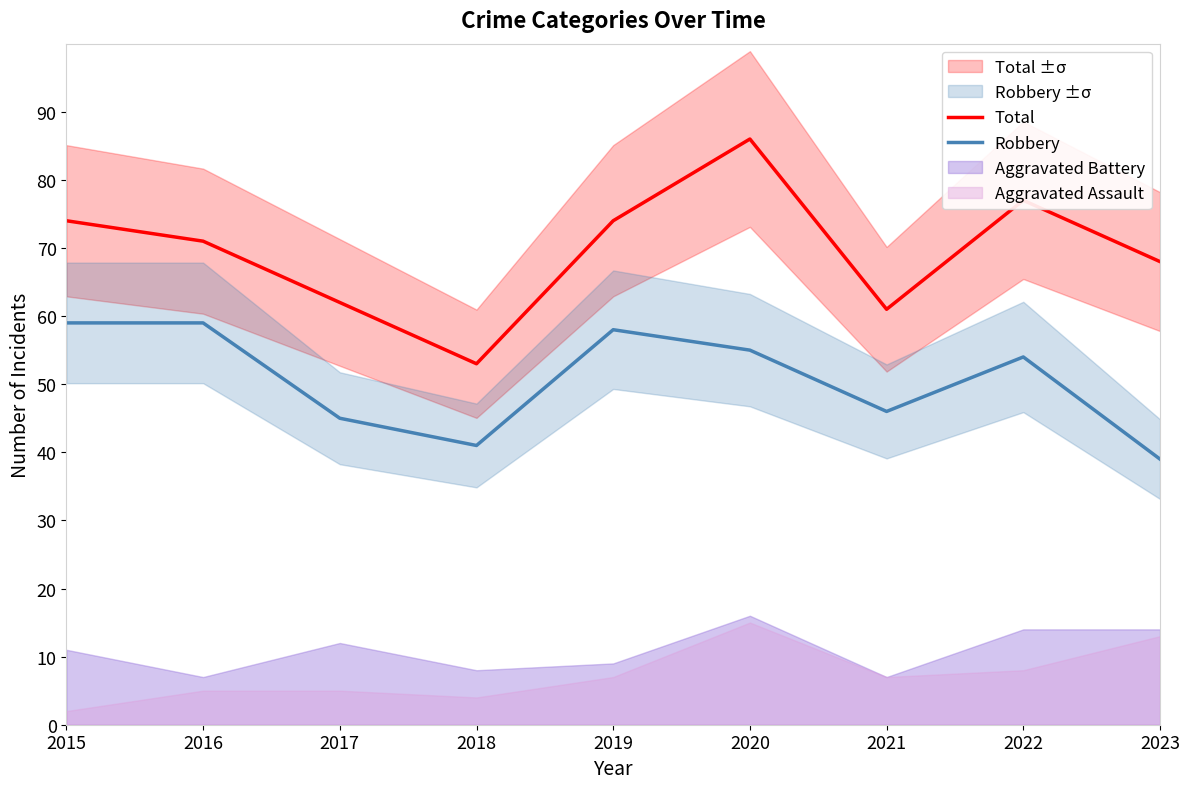

Reading left to right, list all the values displayed in this chart.

Total: 74	71	62	53	74	86	61	77	68
Robbery: 59	59	45	41	58	55	46	54	39